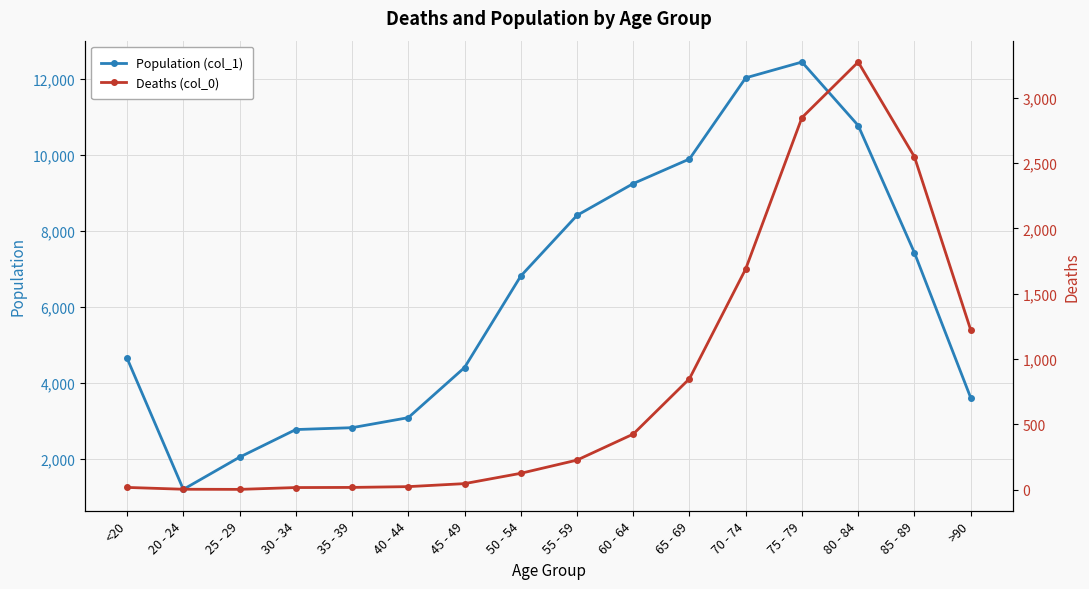

List the series in order of their peak value, lowest first.

Deaths (col_0), Population (col_1)